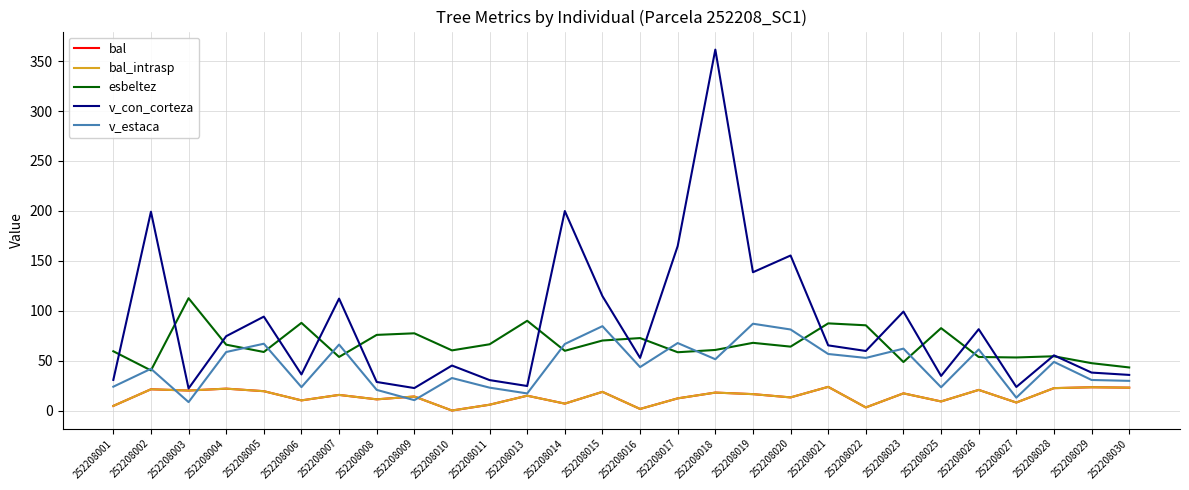

Is this an area chart (filled region under the line)?

No